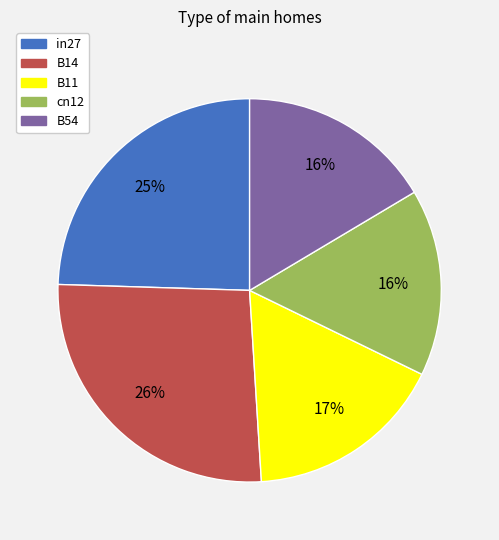

To the nearest percent, what percentage of the pie is B11?

17%